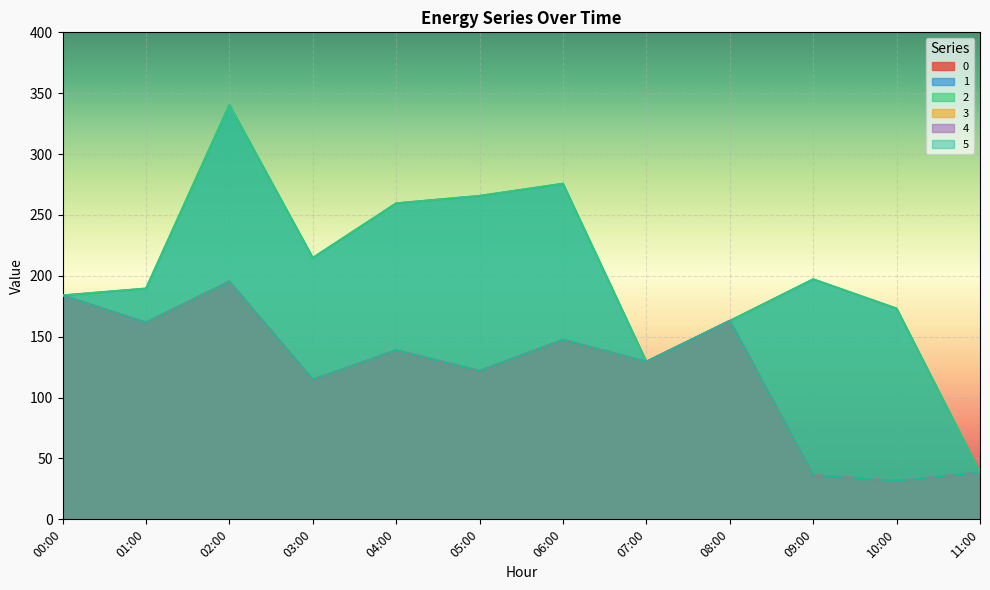

Reading left to right, extract all data points from this chart.

0: 00:00=184.1	01:00=161.7	02:00=195.4	03:00=114.8	04:00=138.9	05:00=122.0	06:00=147.5	07:00=129.6	08:00=163.1	09:00=36.4	10:00=31.6	11:00=38.6
1: 00:00=184.1	01:00=189.7	02:00=340.5	03:00=214.9	04:00=259.7	05:00=265.8	06:00=275.8	07:00=129.6	08:00=163.1	09:00=197.3	10:00=173.2	11:00=38.6
2: 00:00=184.1	01:00=189.7	02:00=340.5	03:00=214.9	04:00=259.7	05:00=265.8	06:00=275.8	07:00=129.6	08:00=163.1	09:00=197.3	10:00=173.3	11:00=38.6
3: 00:00=184.1	01:00=161.7	02:00=195.4	03:00=114.8	04:00=138.9	05:00=122.0	06:00=147.5	07:00=129.6	08:00=163.1	09:00=36.4	10:00=31.6	11:00=38.6
4: 00:00=184.0	01:00=161.7	02:00=195.4	03:00=114.8	04:00=138.9	05:00=122.0	06:00=147.5	07:00=129.6	08:00=163.1	09:00=36.4	10:00=31.6	11:00=38.6
5: 00:00=184.0	01:00=161.7	02:00=195.4	03:00=114.8	04:00=138.9	05:00=122.0	06:00=147.5	07:00=129.6	08:00=163.1	09:00=36.4	10:00=31.6	11:00=38.6